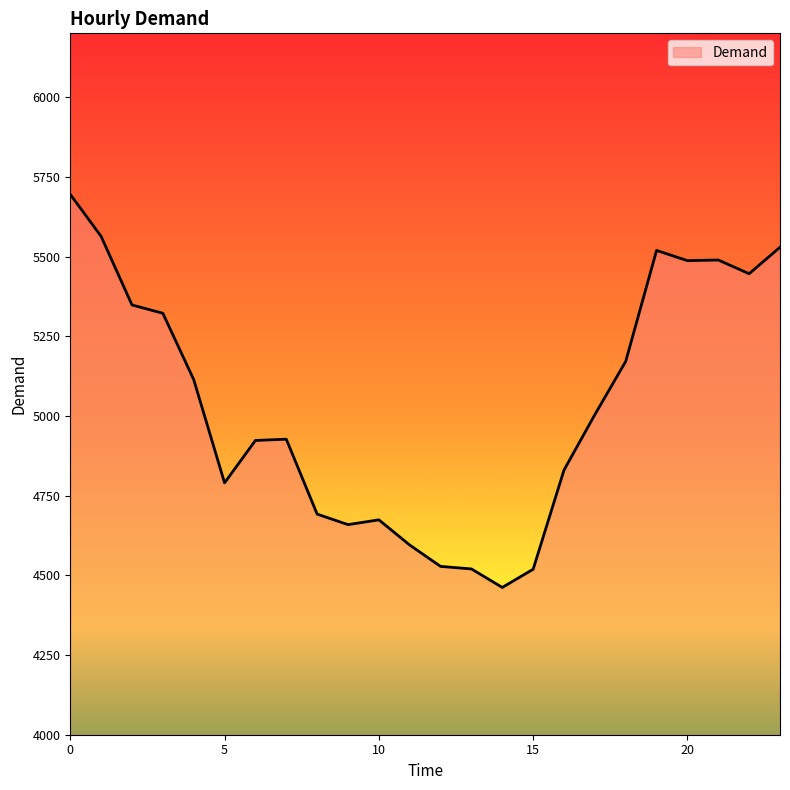

What is the minimum value shown in the chart?

4462